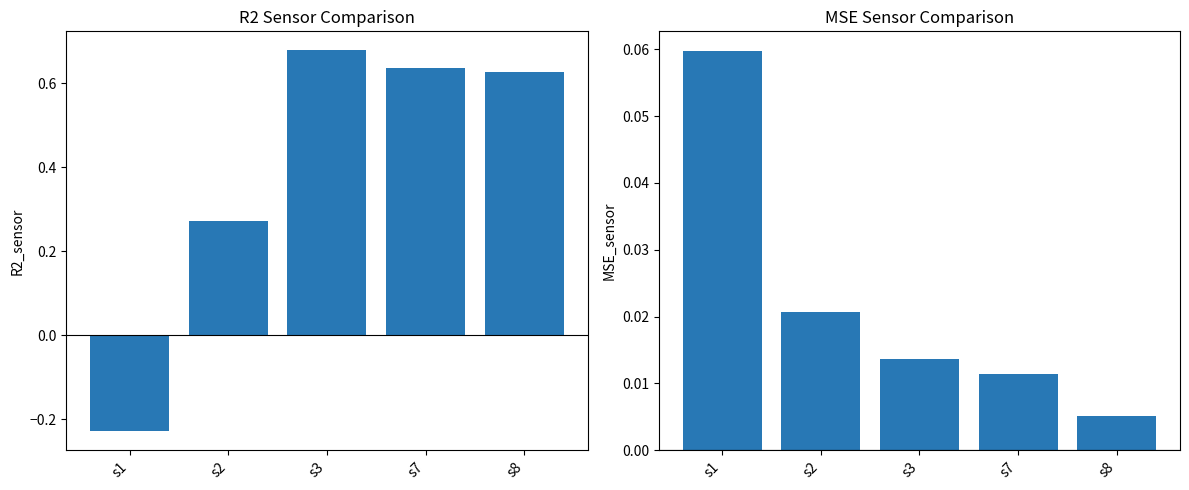

Count the number of categories in the chart.

5